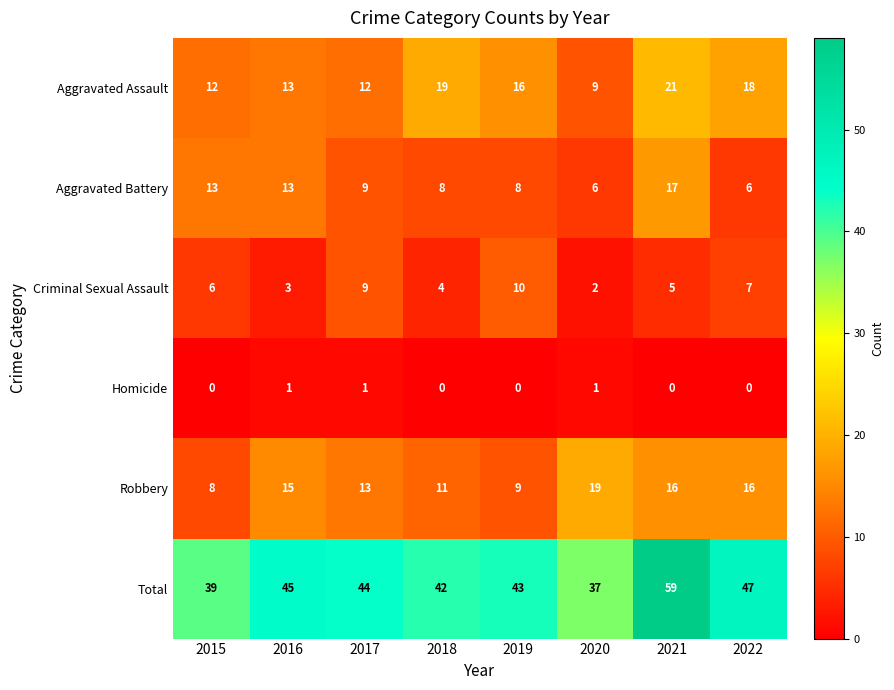

Which series has the largest total across all categories?

Total